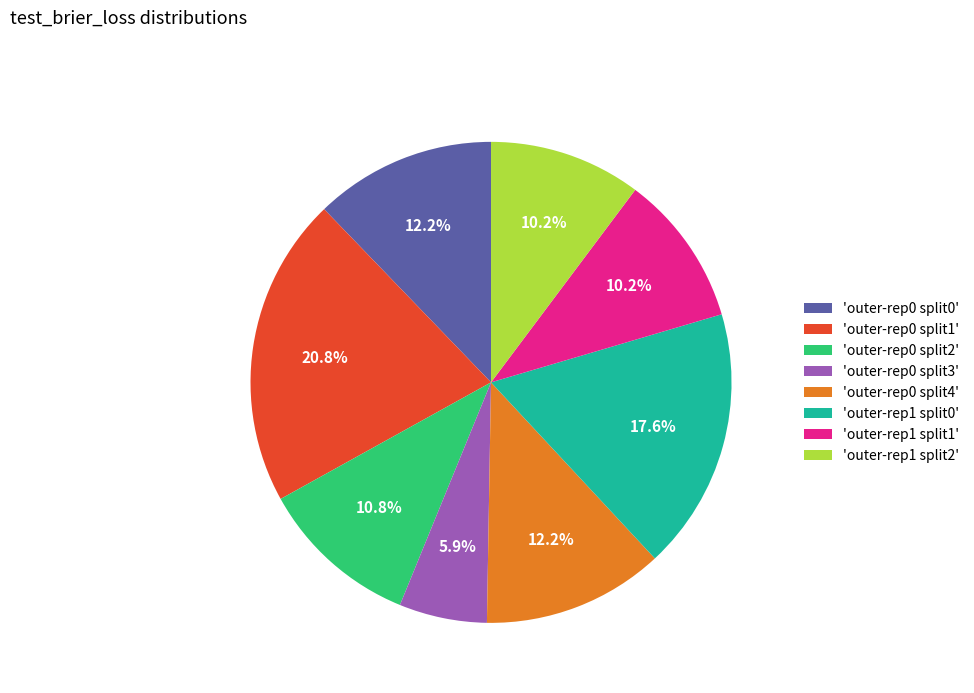

Combined, what portion of the pie is 'outer-rep0 split4' and 'outer-rep1 split0'?

29.8%